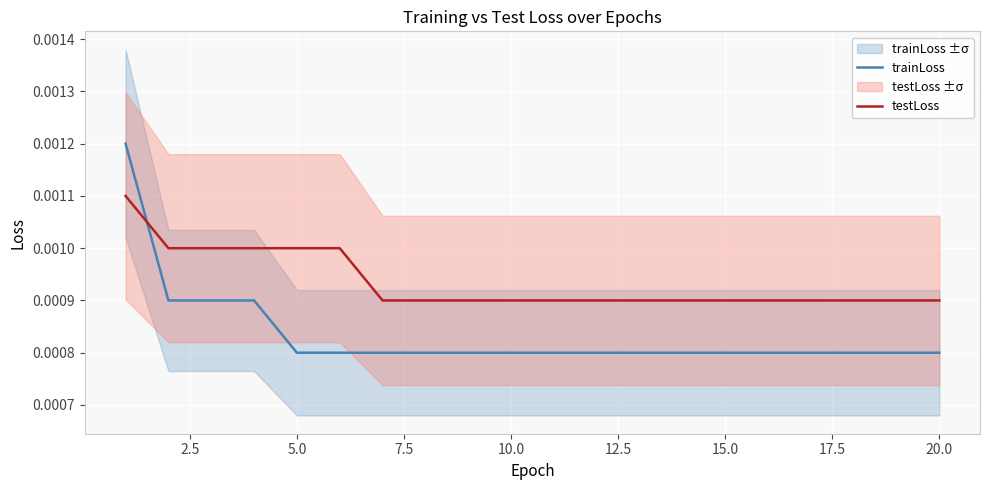

After their last crossing, which series has the higher values: trainLoss or testLoss?

testLoss